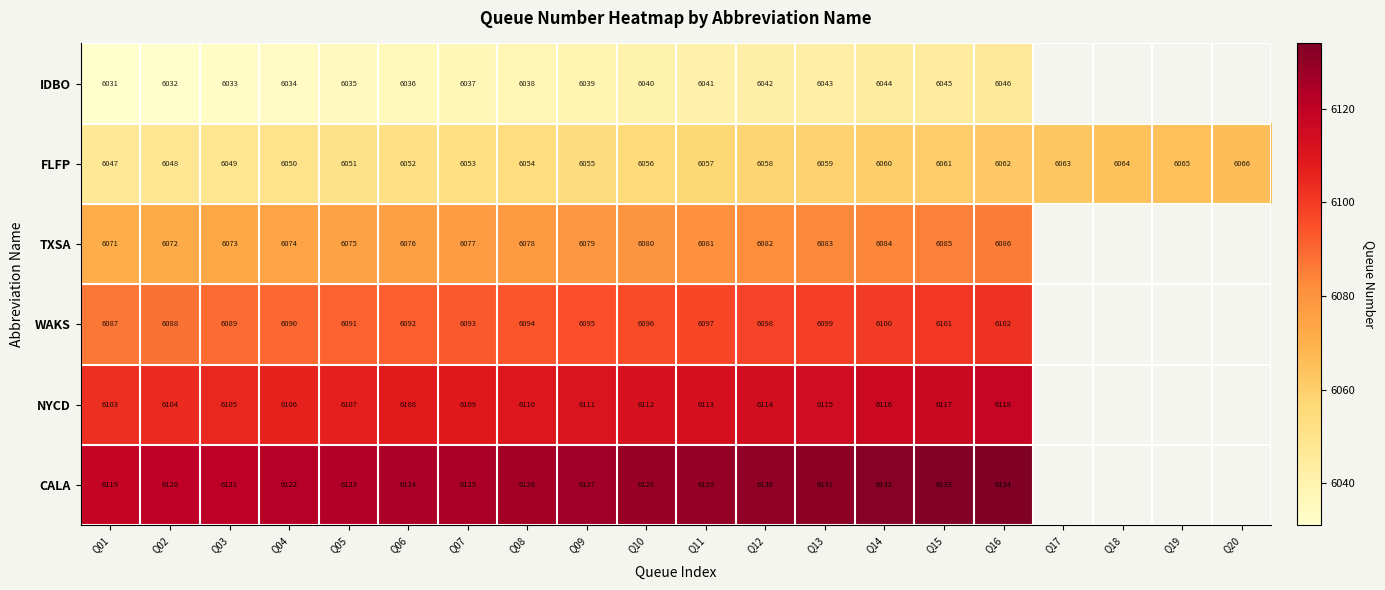

What is the difference between the highest and lowest values at Q14?

88